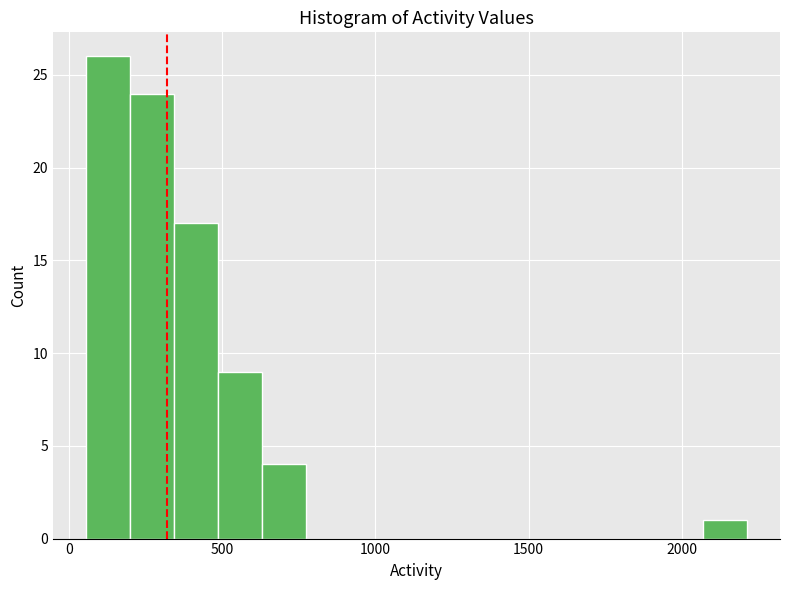

Around what value on the x-axis is the tallest bar? Give the approximate position of its centre, as read against the axis.

150